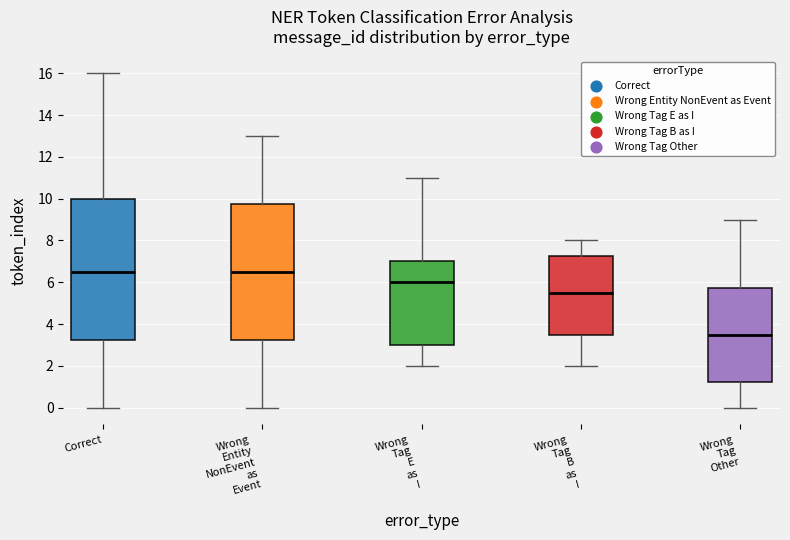

Comparing the boxes themselves (not the whiskers), which one is the tallest?

Correct